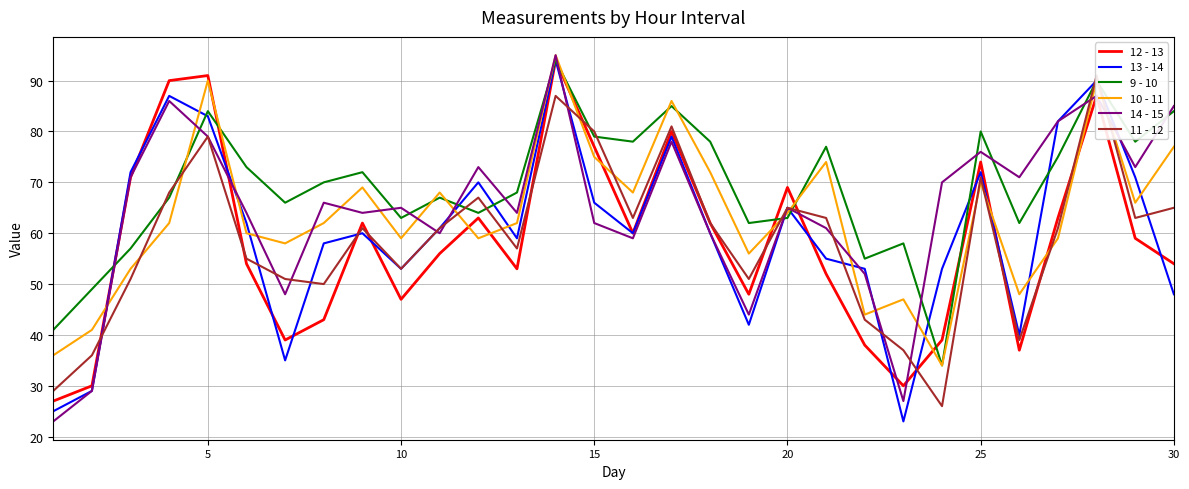

The 14 - 15 series shows 62 at 15. True or false?

True